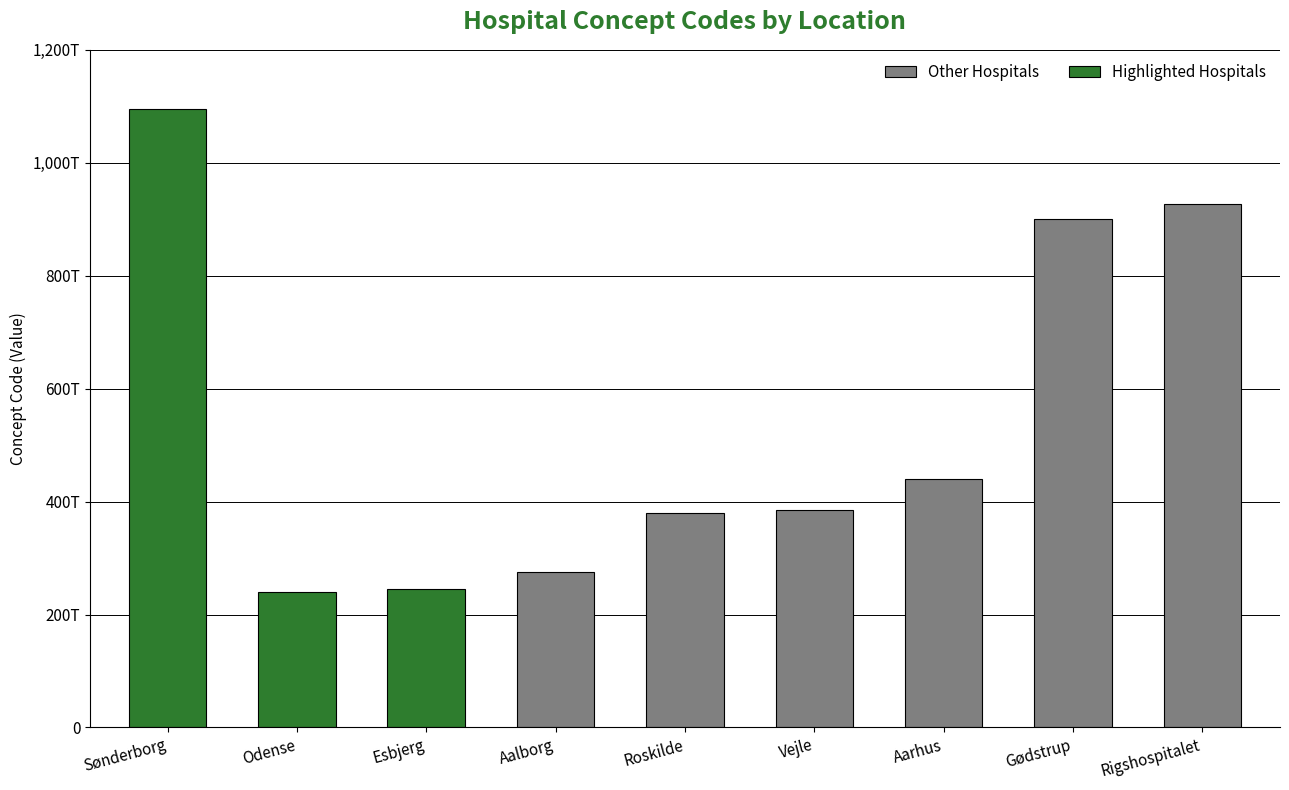

What is the label of the 9th bar from the right?

Sønderborg